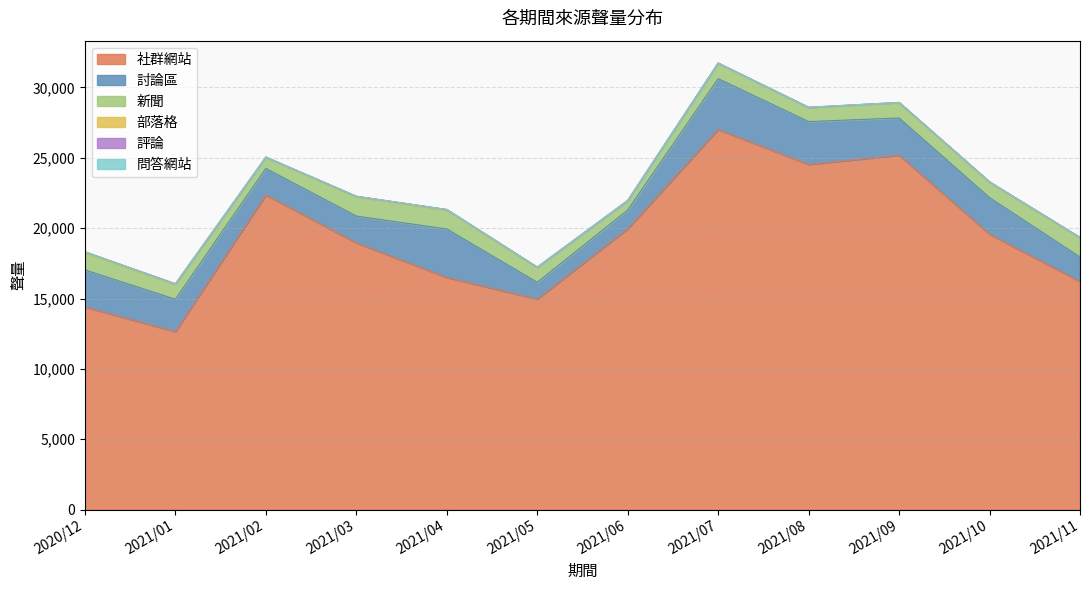

What is the difference between the second highest and second lowest values in the 新聞 series?

579